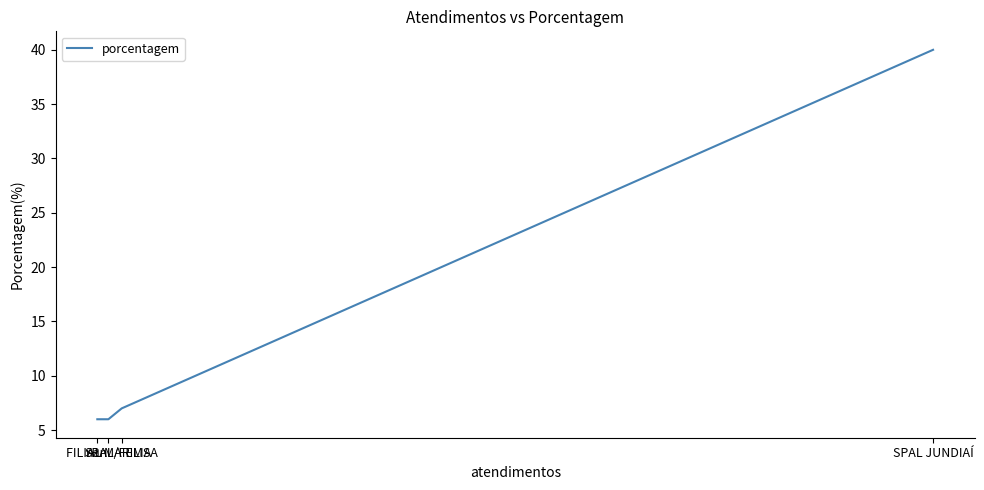

Which label corresponds to the largest value in the chart?

SPAL JUNDIAÍ